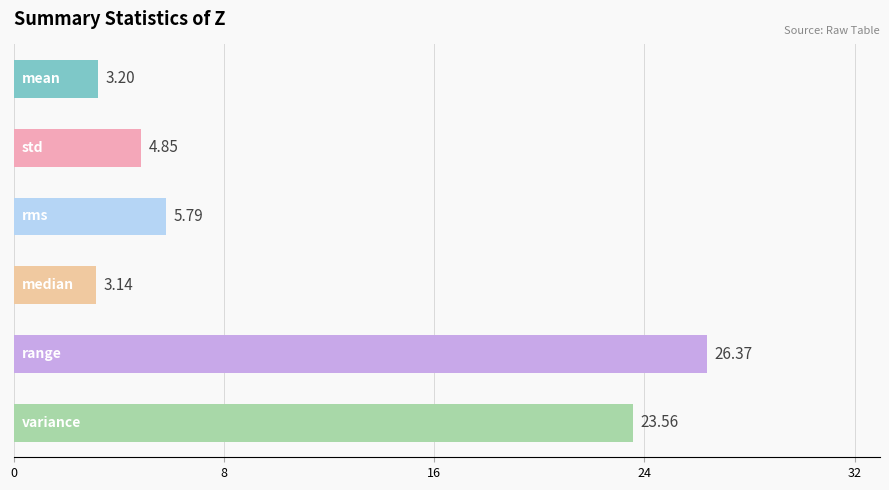

What is the average value?

11.2